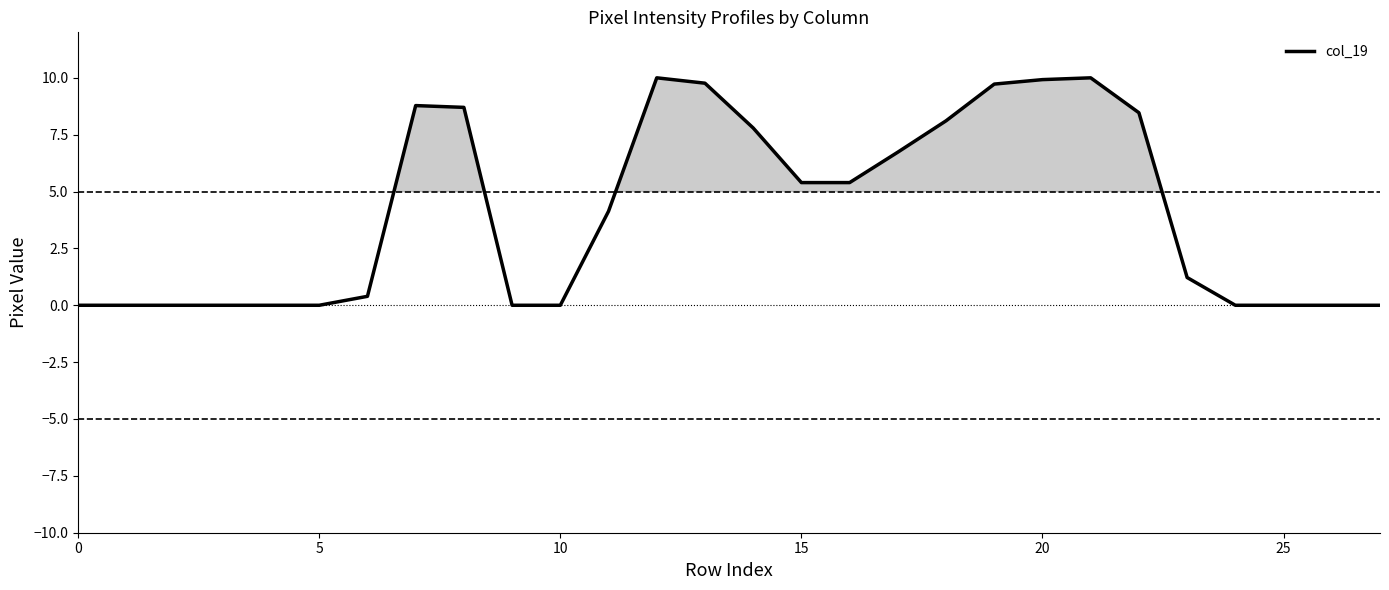

What is the difference between the second highest and second lowest values?

10.0